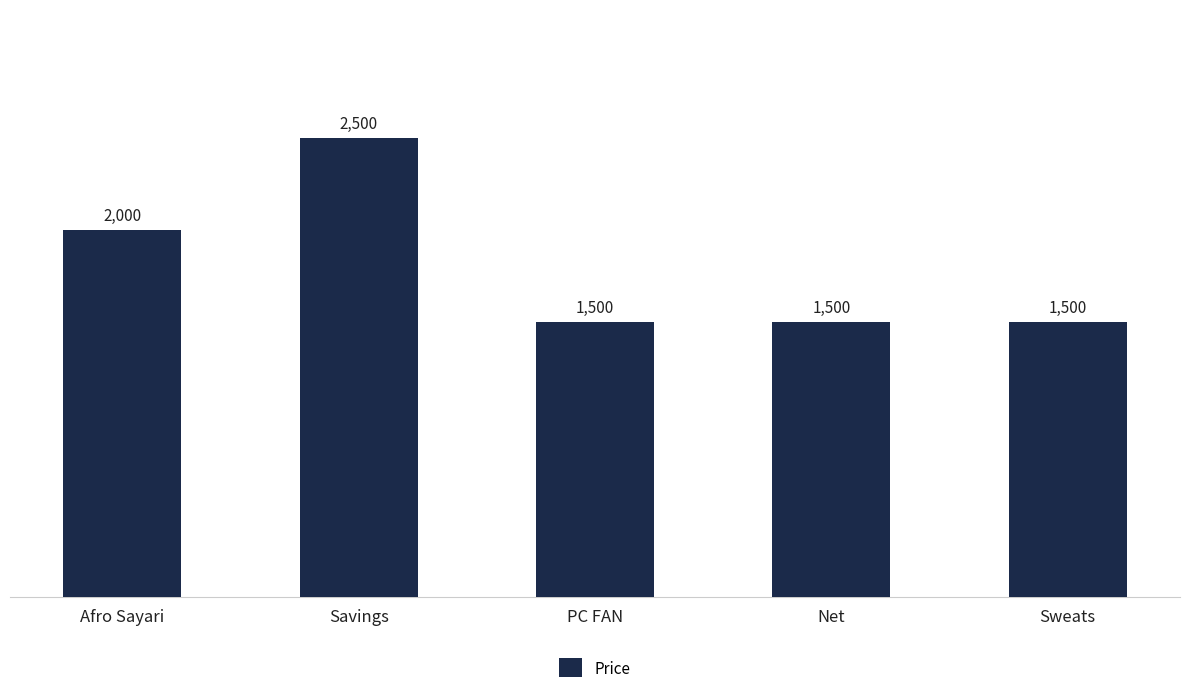

Are the bars grouped side by side (vs. stacked)?

No